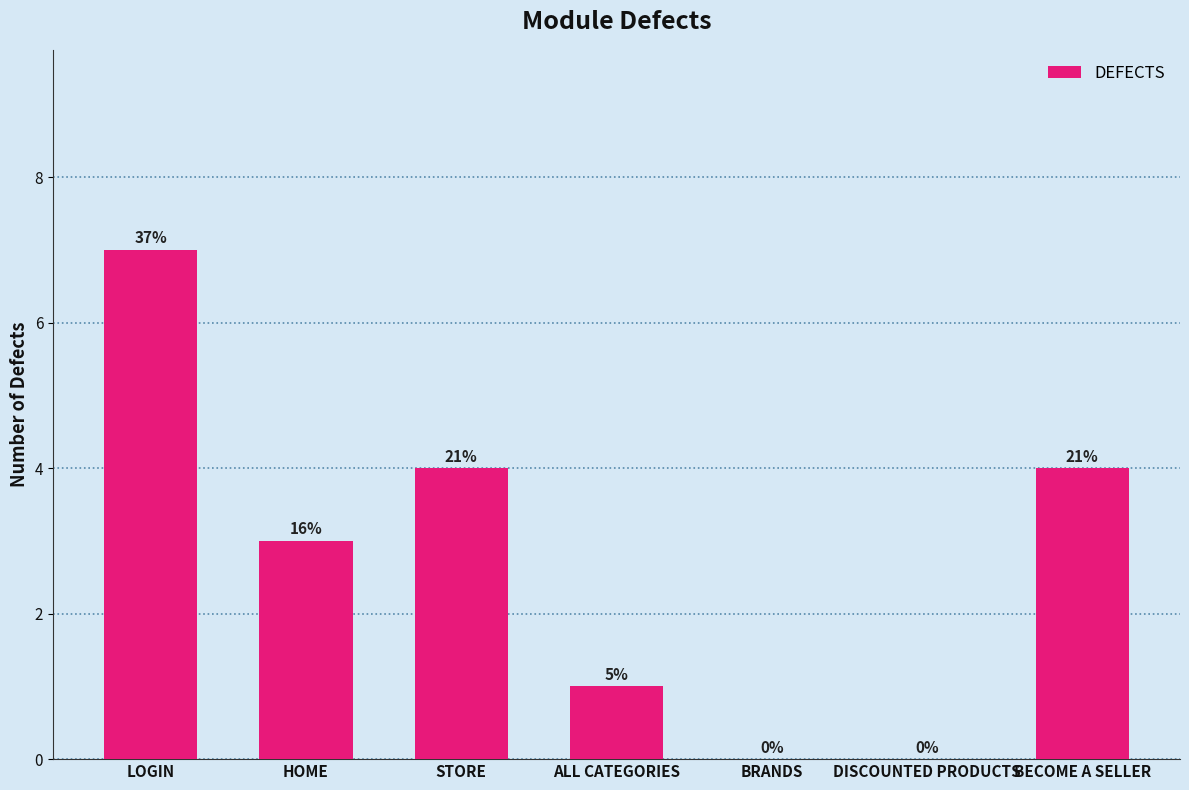

The chart shows a value of 3 at BRANDS. True or false?

False